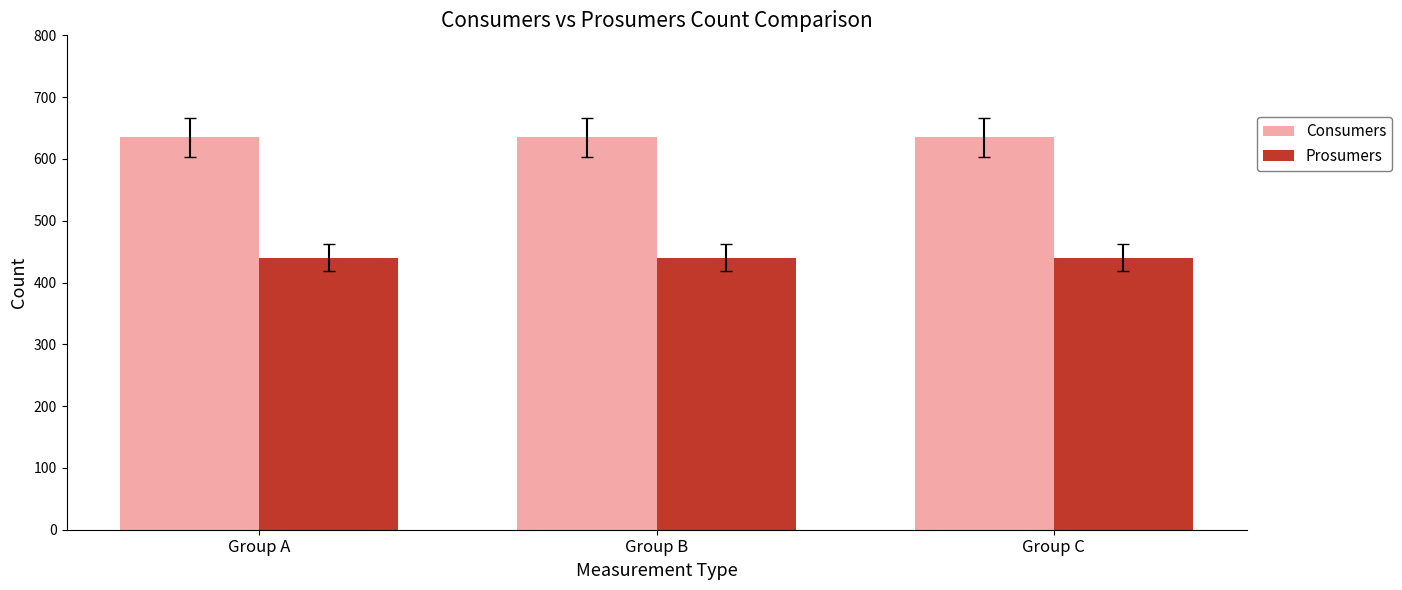

What is the total value across all series at Group B?

1075